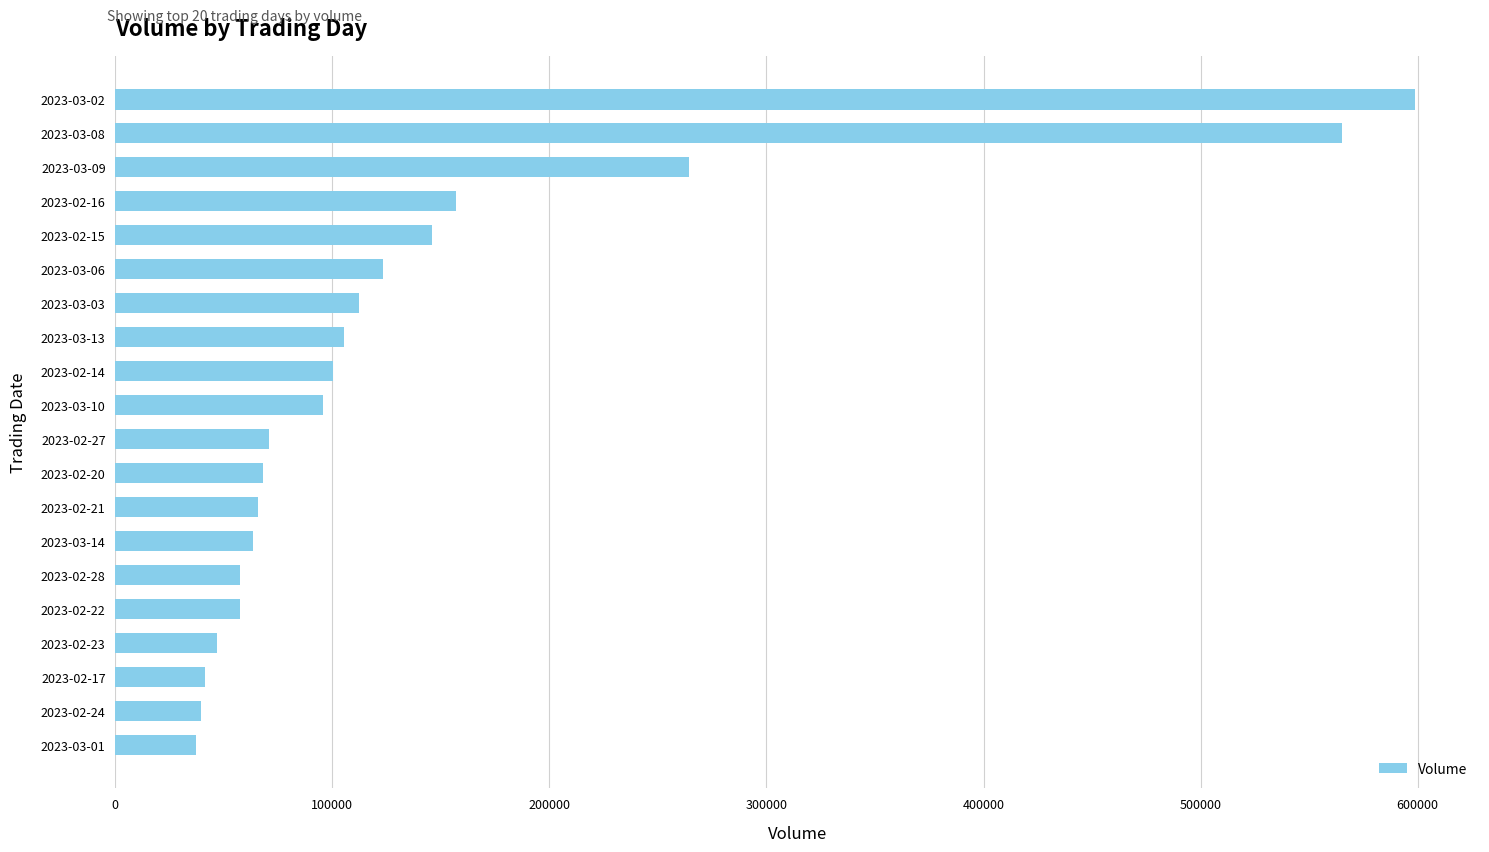

What is the difference between the maximum and second lowest values?

559576